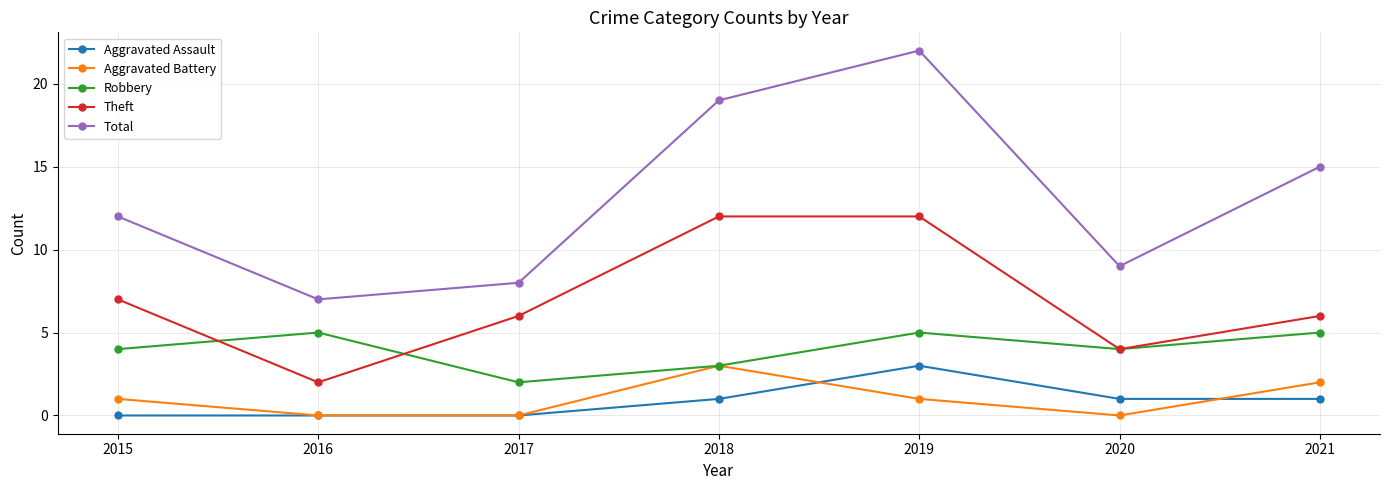

What is the total value across all series at 2017?

16